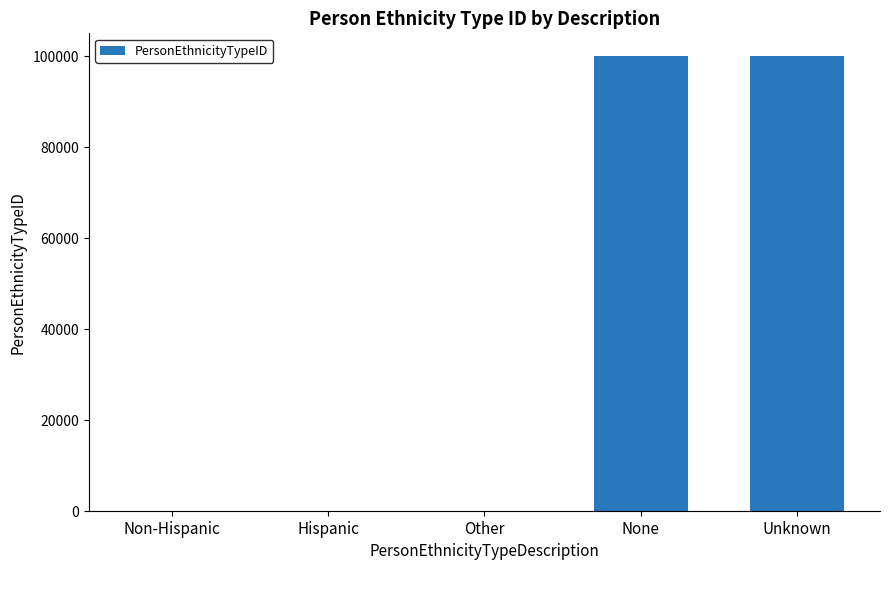

What is the maximum value shown in the chart?

99999